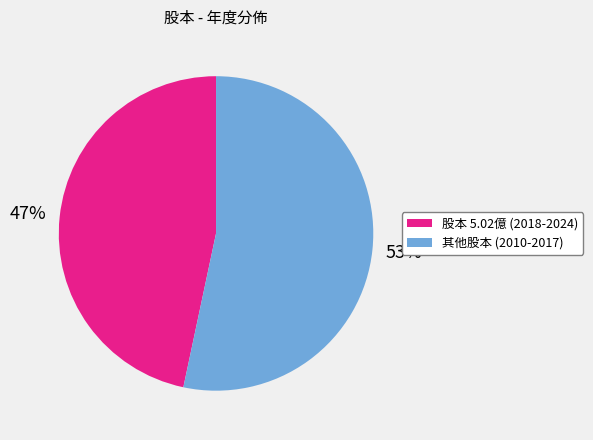

To the nearest percent, what is the average slice percentage?

50%